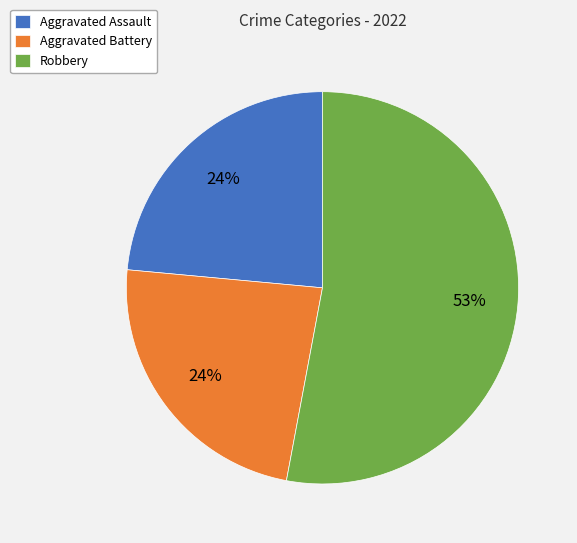

Does Robbery account for over 50% of the chart?

Yes